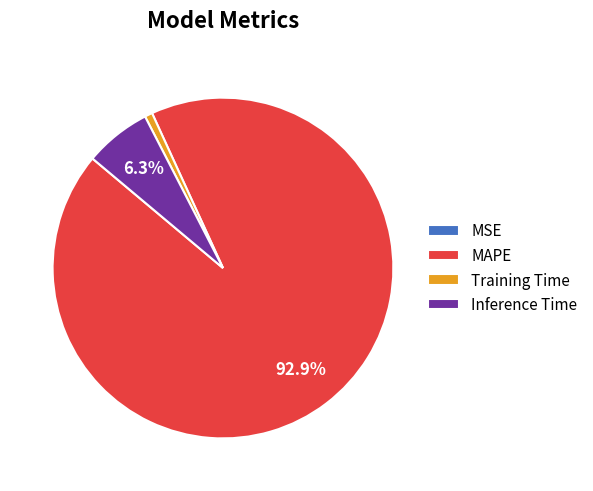

Does Training Time account for over 50% of the chart?

No